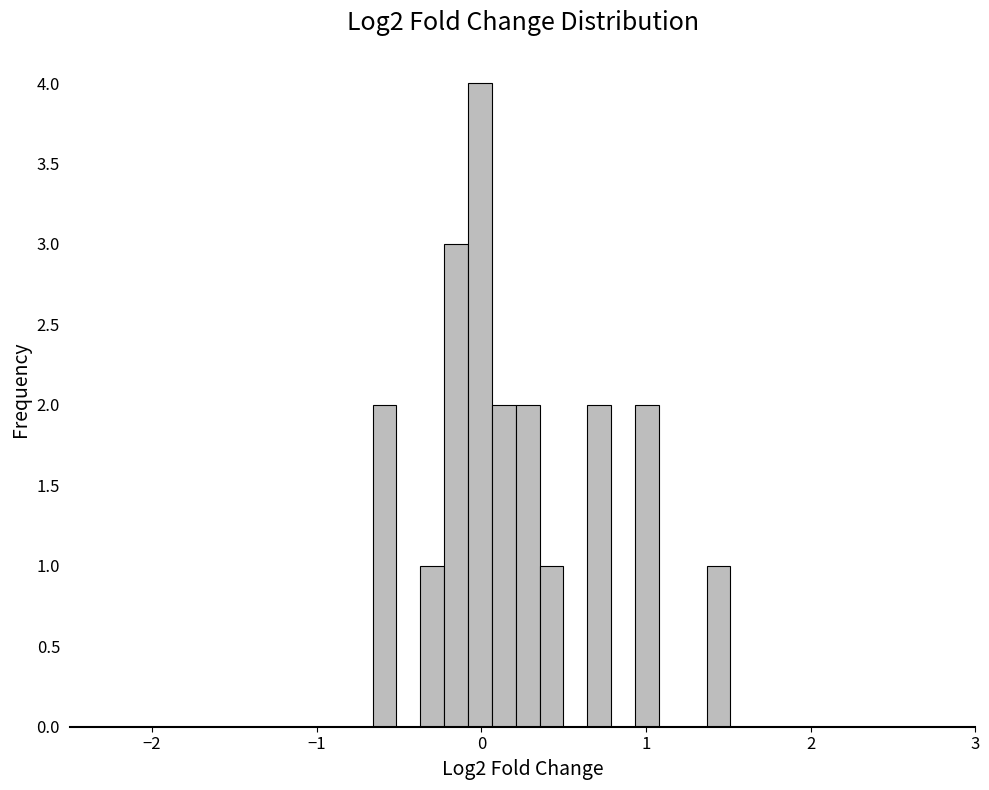

Read against the x-axis, roughly where is the centre of the tallest bar?

0.0